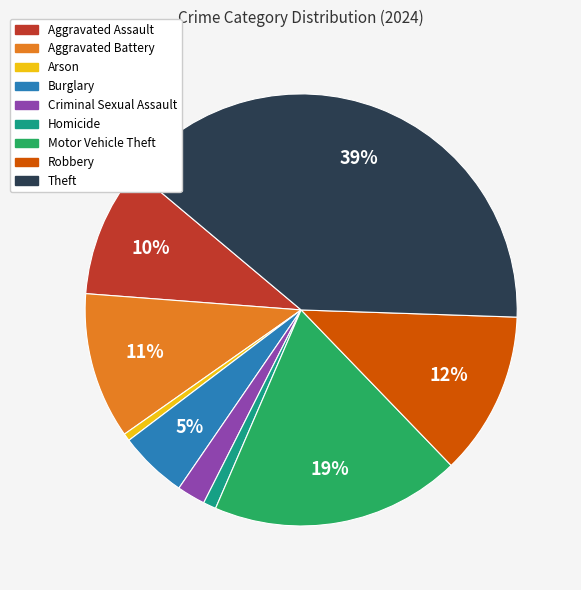

The Burglary slice represents 20% of the pie. True or false?

False